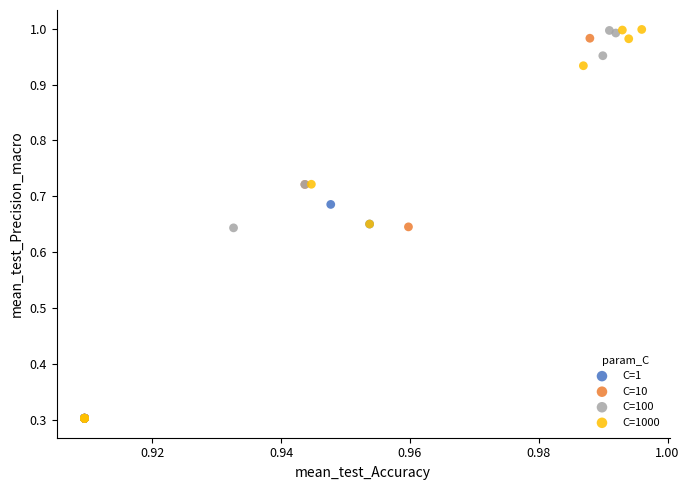

Which series has the widest spread of Y values?

C=1000